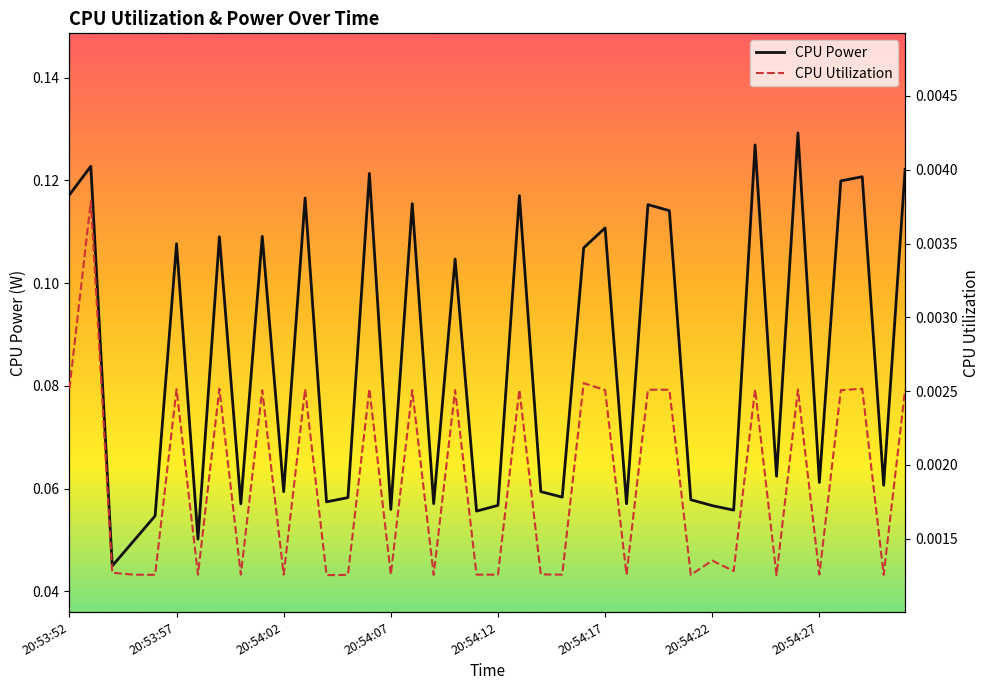

How many lines are shown in the chart?

2